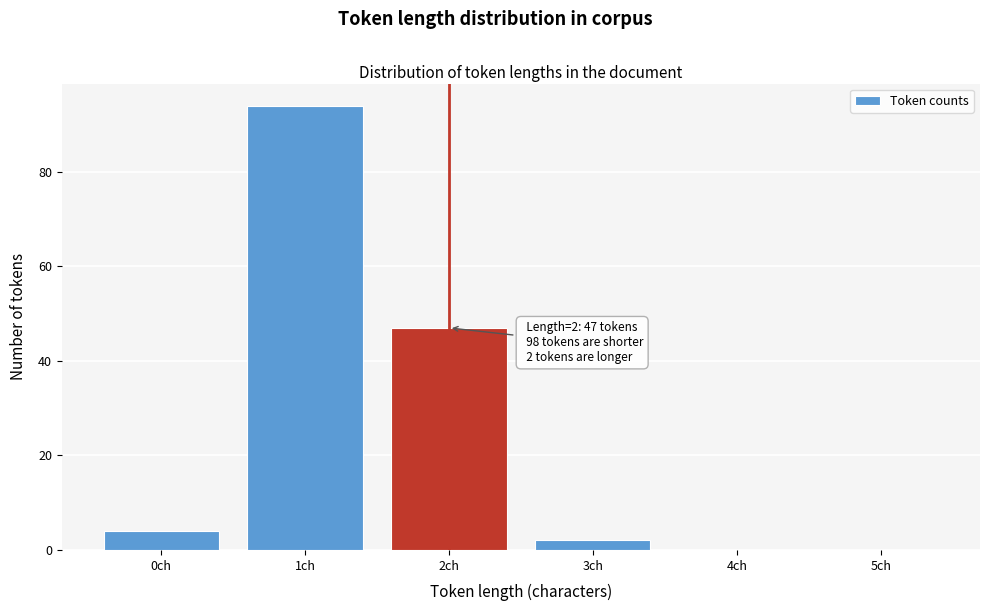

Reading left to right, transcribe all the data shown in this chart.

0ch=4	1ch=94	2ch=47	3ch=2	4ch=0	5ch=0